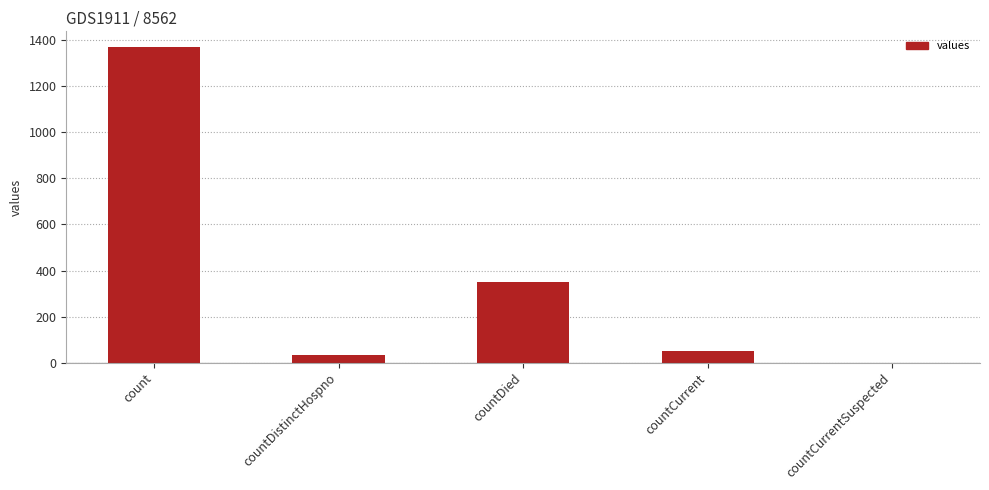

What is the change in value from count to countDied?

-1022